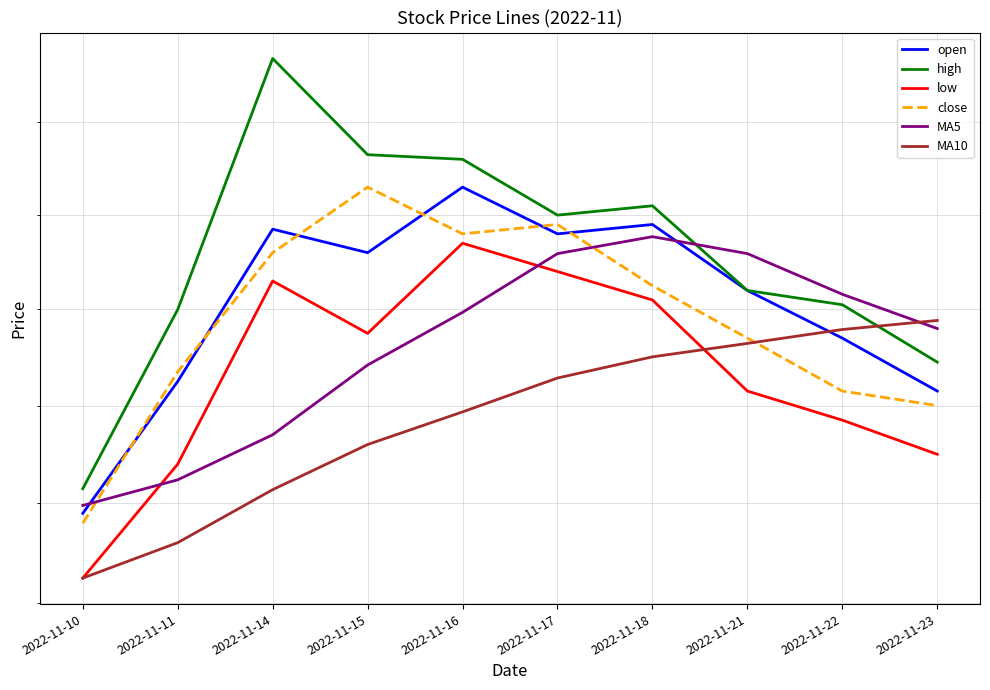

Read the low value at 2022-11-18.

11.0